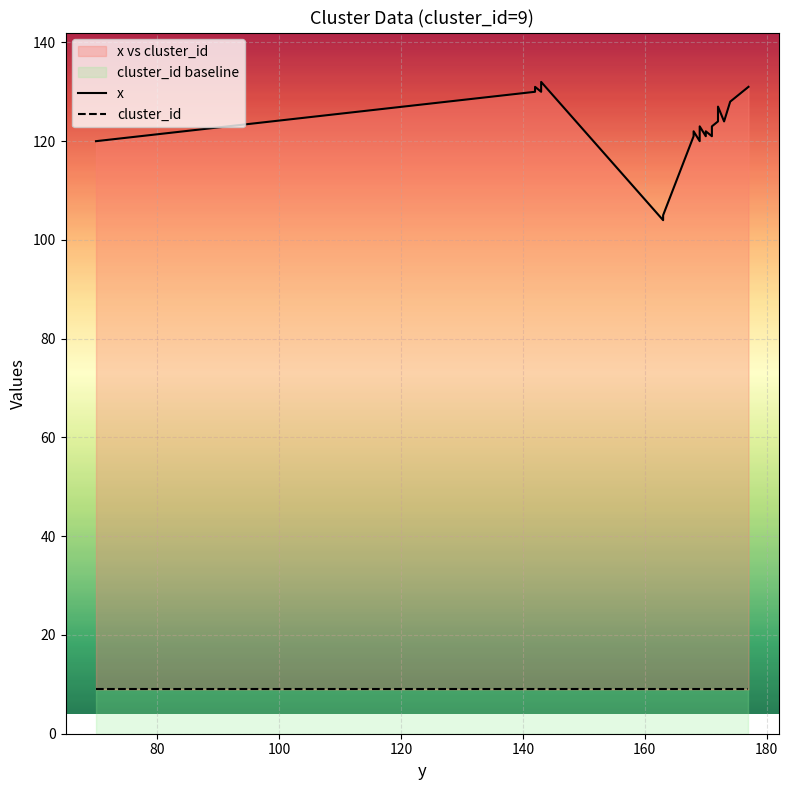

How many lines are shown in the chart?

2